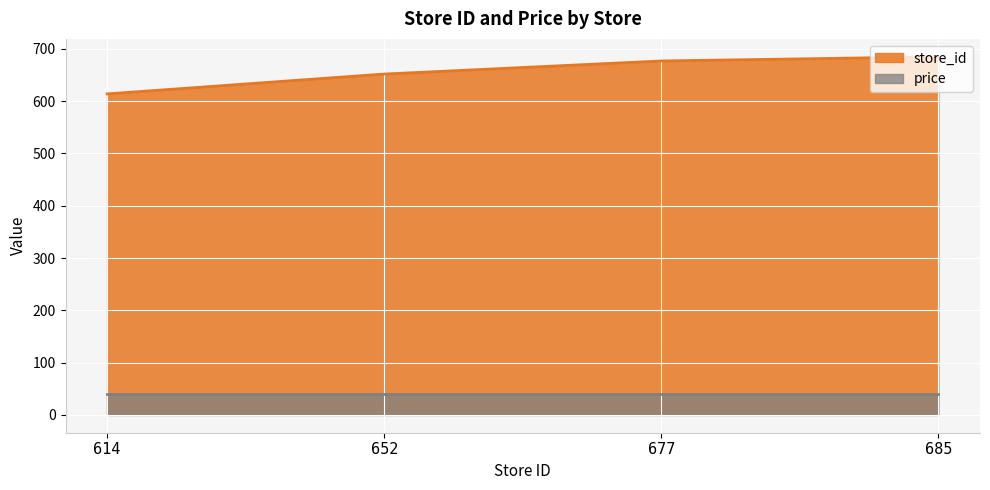

At which label is the value closest to 649?

652